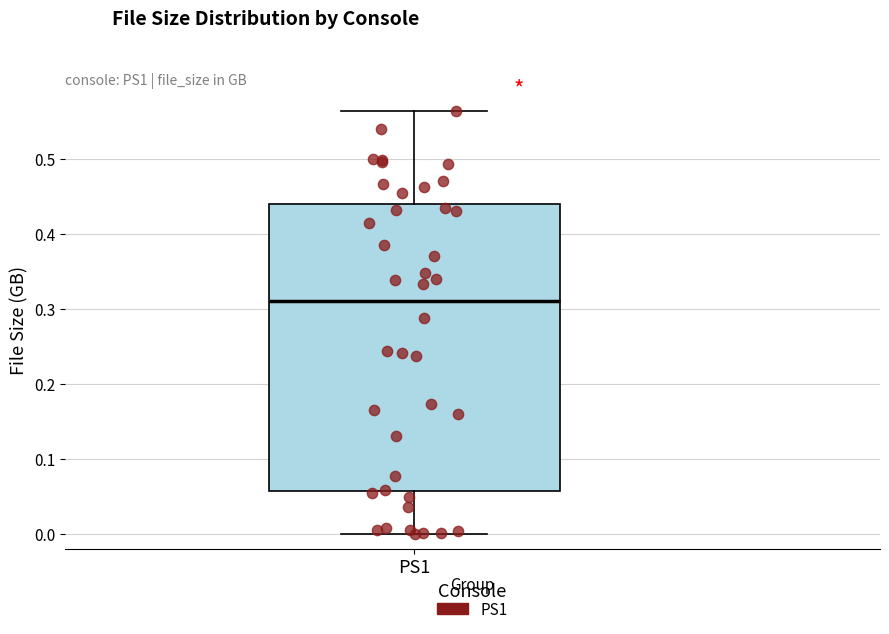

Where does the lower whisker of the box for PS1 end on the y-axis? The values are not printed on the chart, so give them approximately, as read against the axis.

0.00